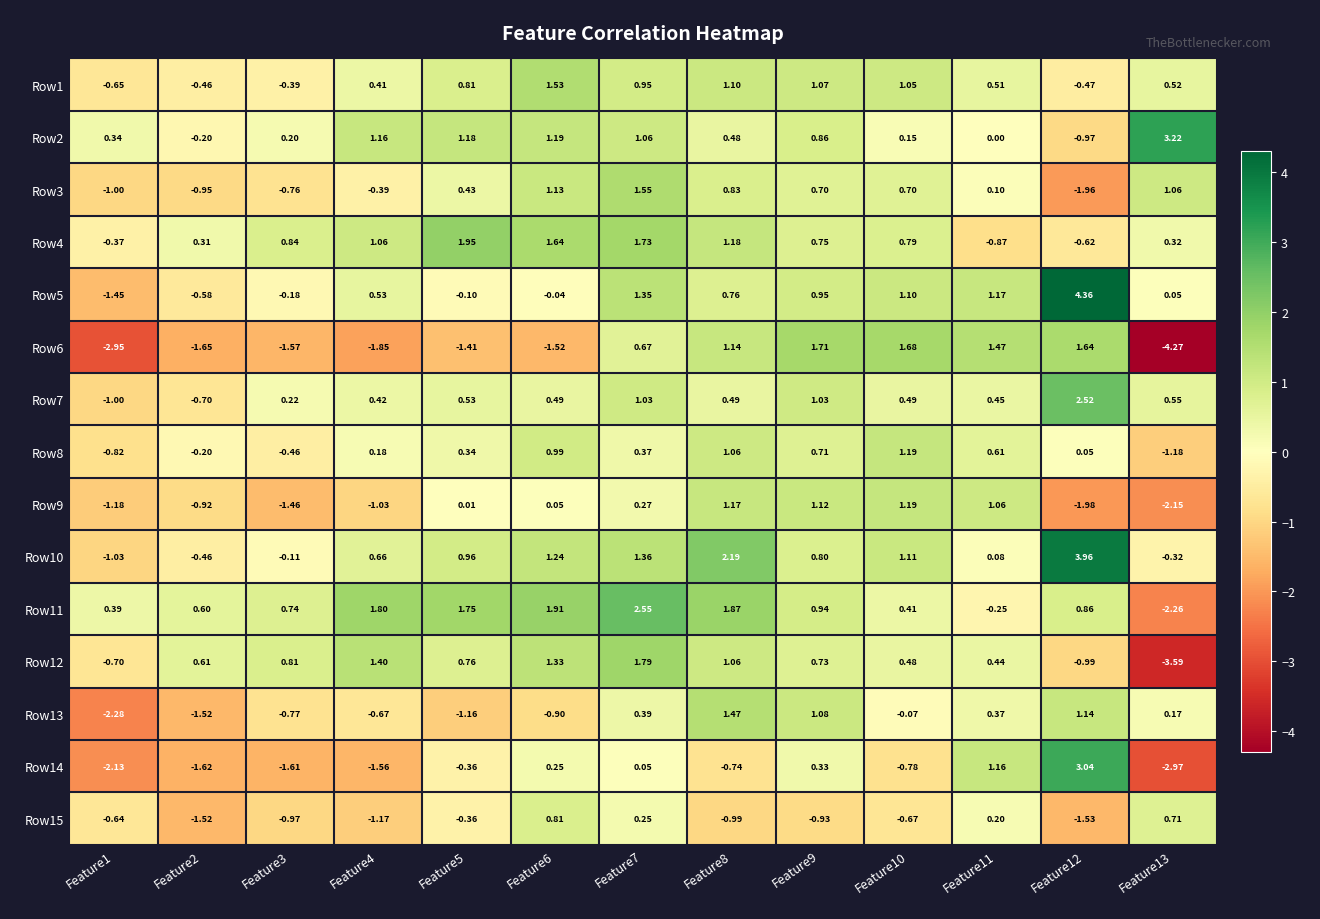

Is the value of Row5 at Feature3 greater than the value of Row3 at Feature8?

No